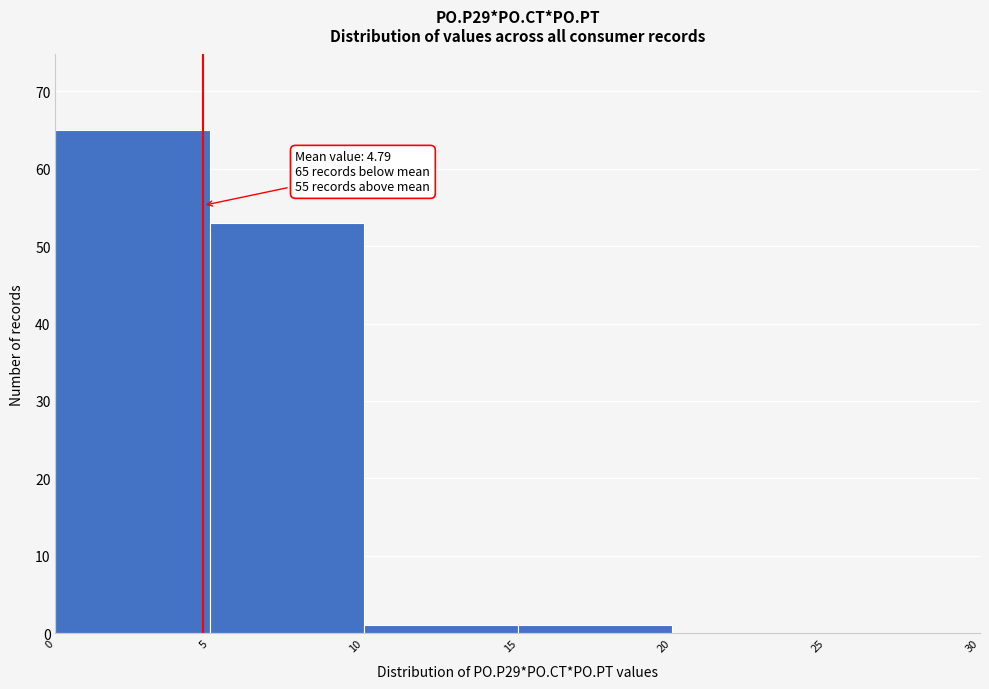

Which range on the x-axis has the tallest bar?

0 to 5